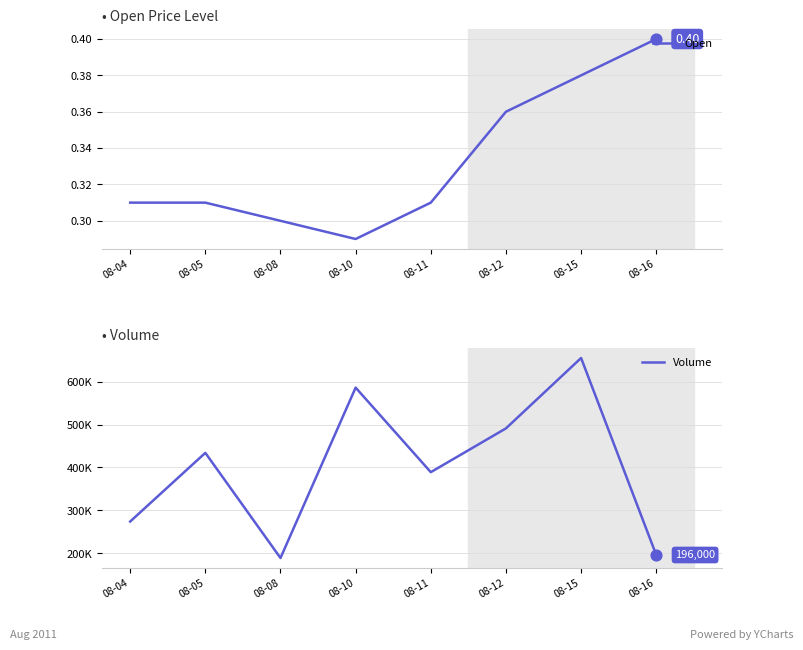

At how many categories does at least one series exceed 573047?

2